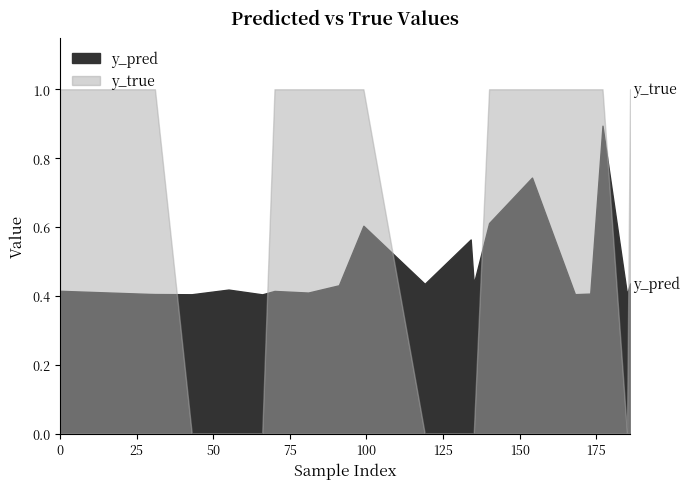

List the series in order of their overall mean, lowest first.

y_pred, y_true